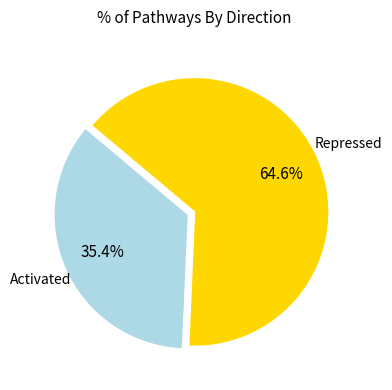

Is there a majority slice in this chart?

Yes